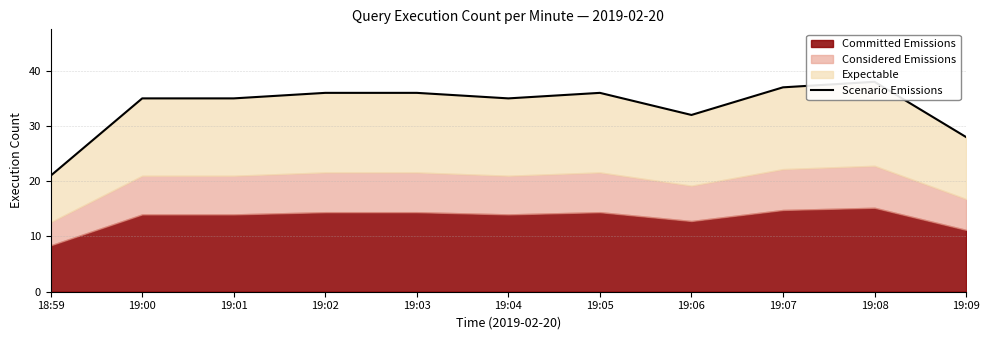

The value at 19:06 is 32. True or false?

True